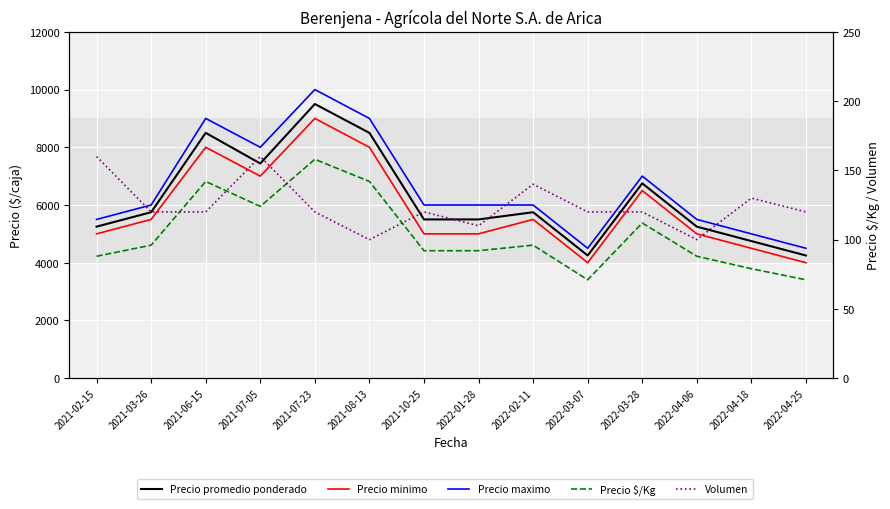

Which series has the largest total across all categories?

Precio maximo